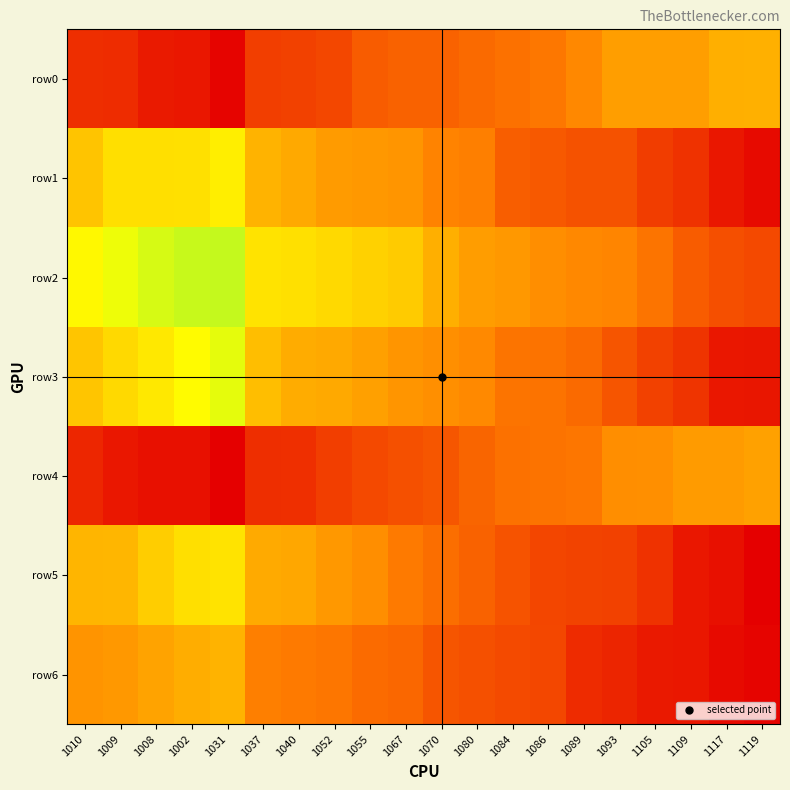

What is the total value across all series at 1008?

11140